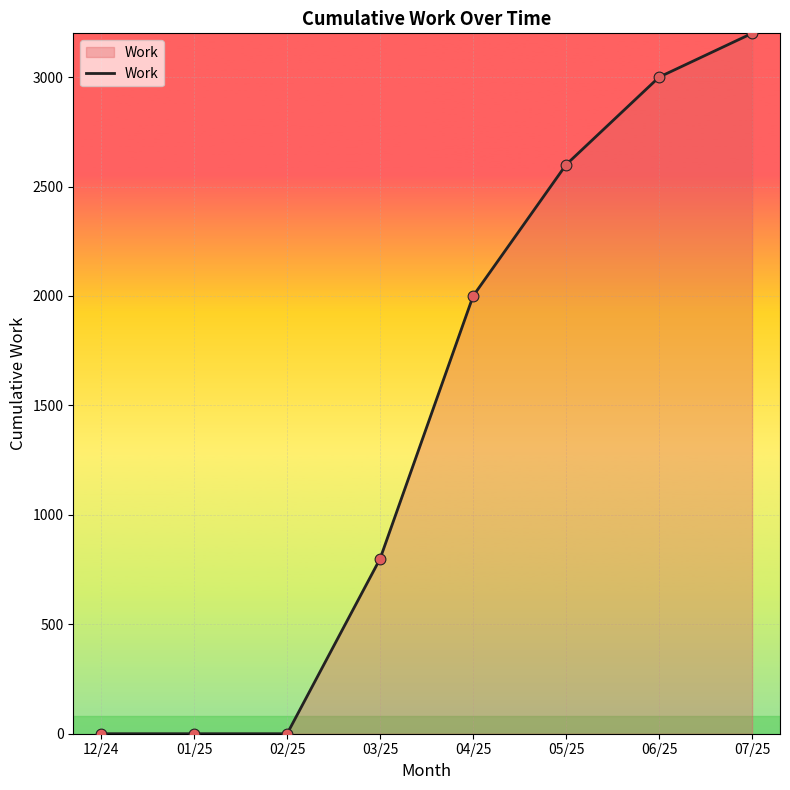

Approximately how many times larger is the value at 07/25 compared to 04/25?

1.6